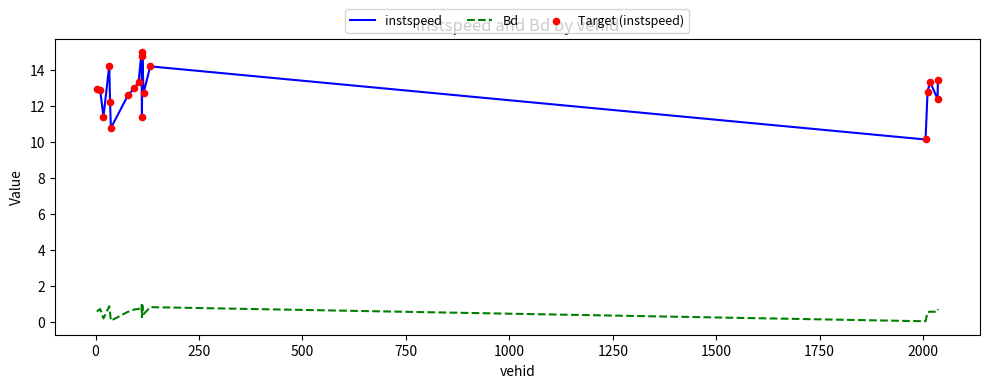

Which series has the largest total across all categories?

instspeed